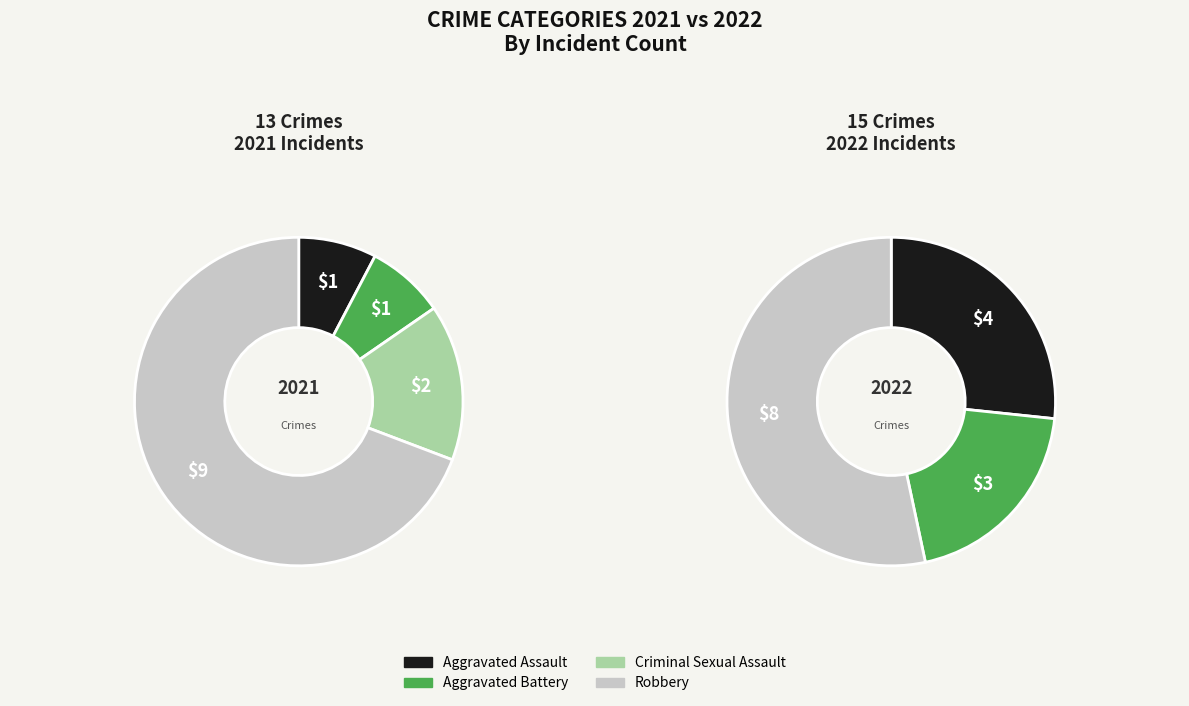

What percentage is NOT represented by values_2021?

92.3%